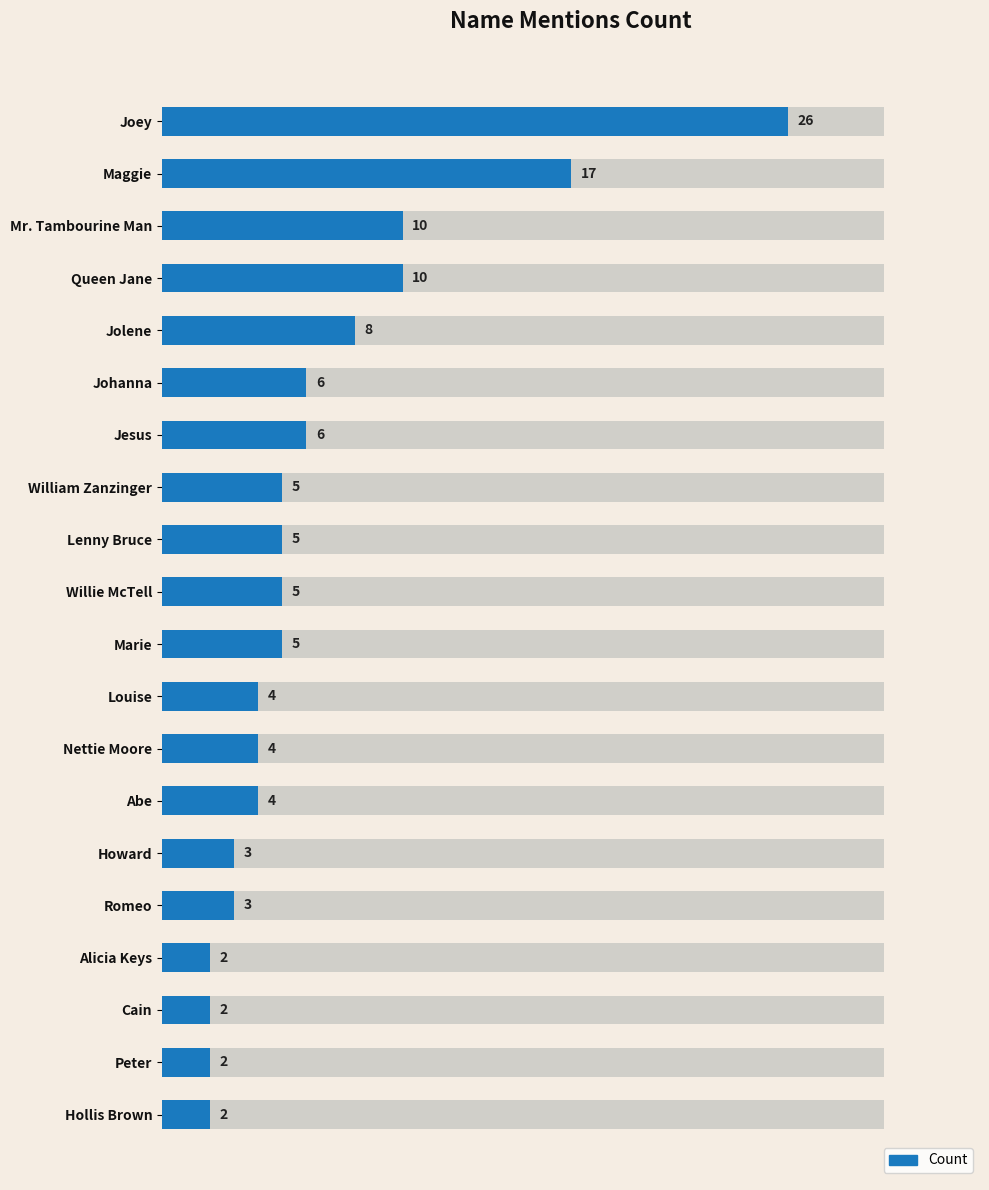

What is the difference between the values at Howard and Queen Jane?

7